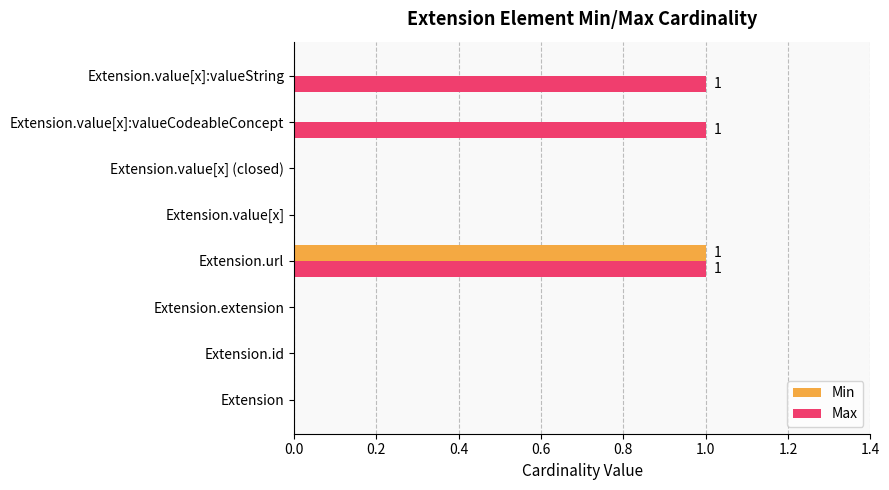

The value of Min at Extension.value[x]:valueCodeableConcept is 0. True or false?

True